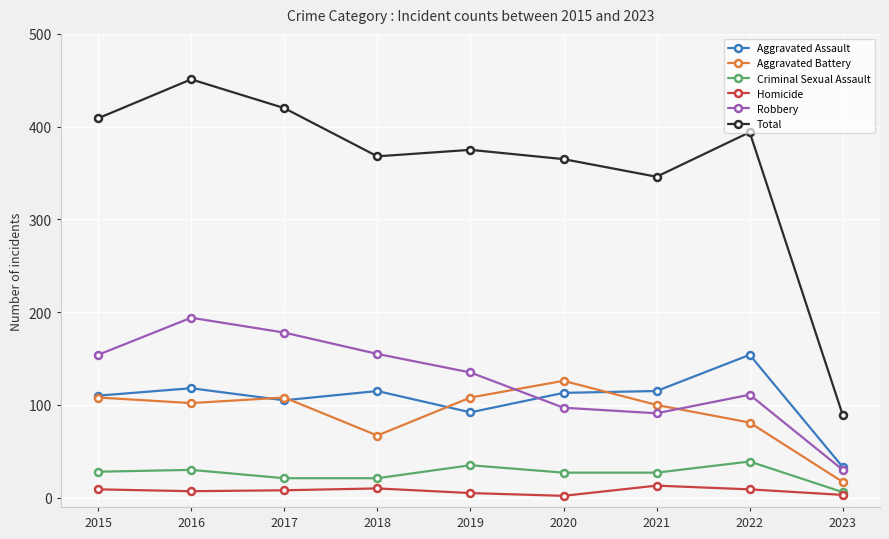

The Aggravated Battery series shows 81 at 2022. True or false?

True